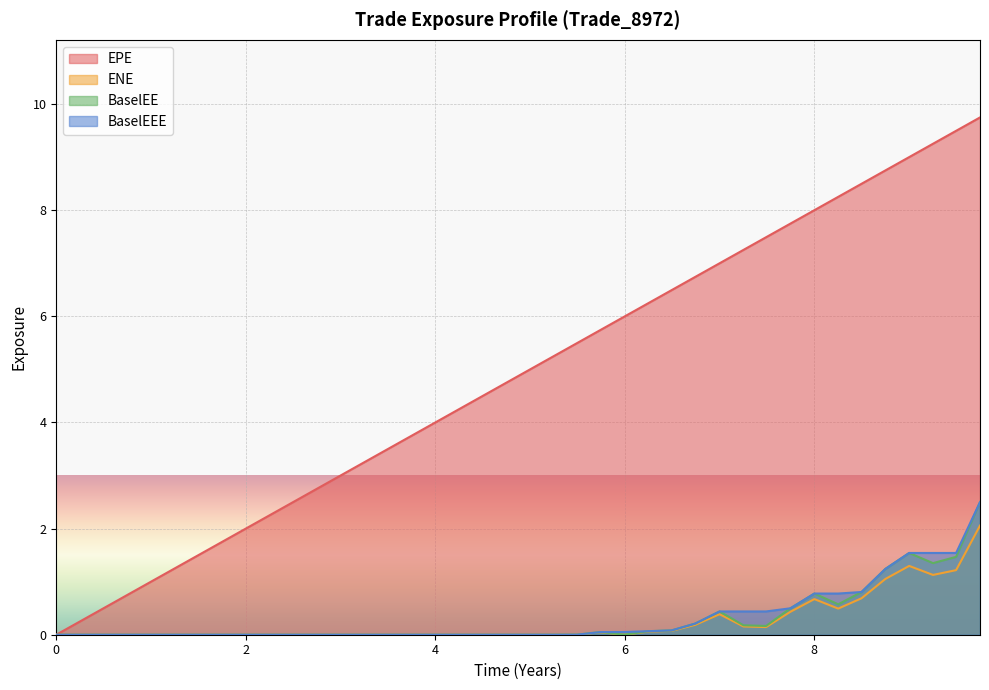

How many values in BaselEEE are above zero?

18